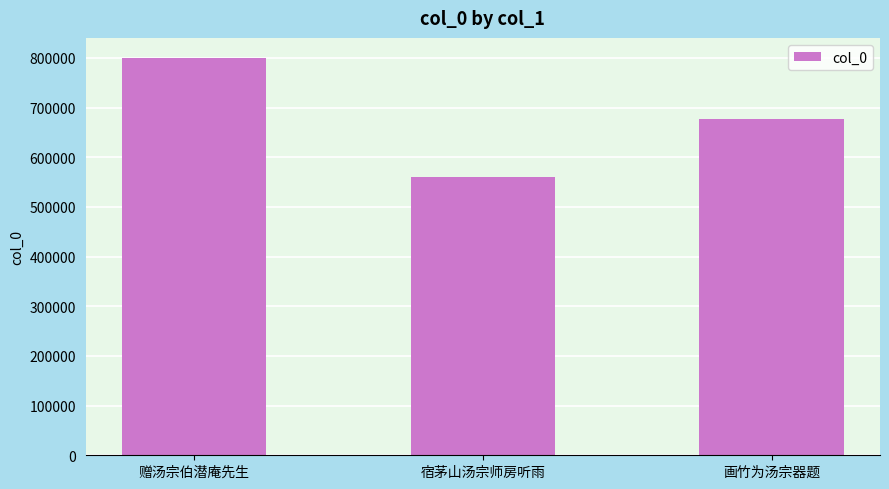

Where is the data nearest to the value 680021?

画竹为汤宗器题